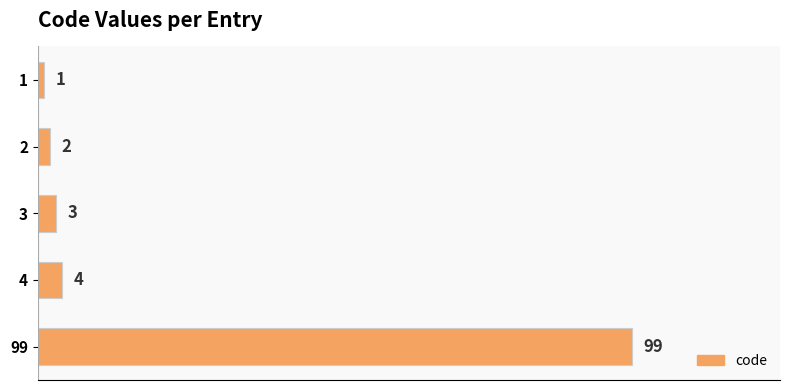

What is the change in value from 3 to 4?

+1